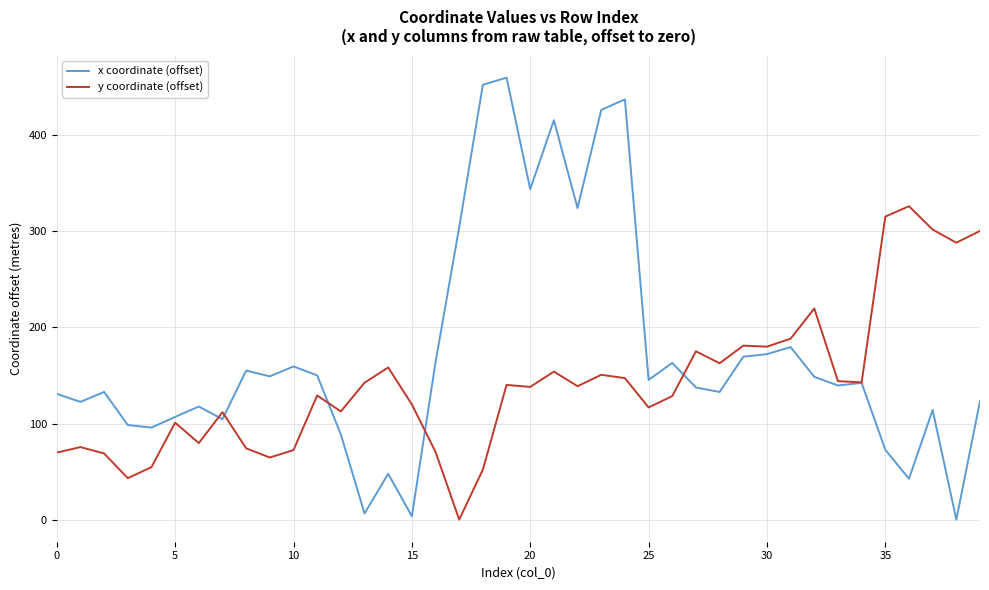

What is the greatest value displayed?

460.0